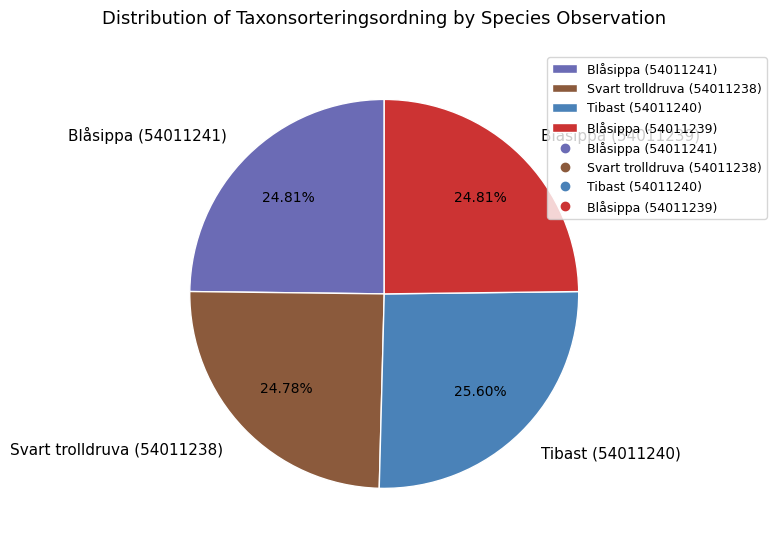

To the nearest percent, what percentage of the pie is Blåsippa (54011241)?

25%